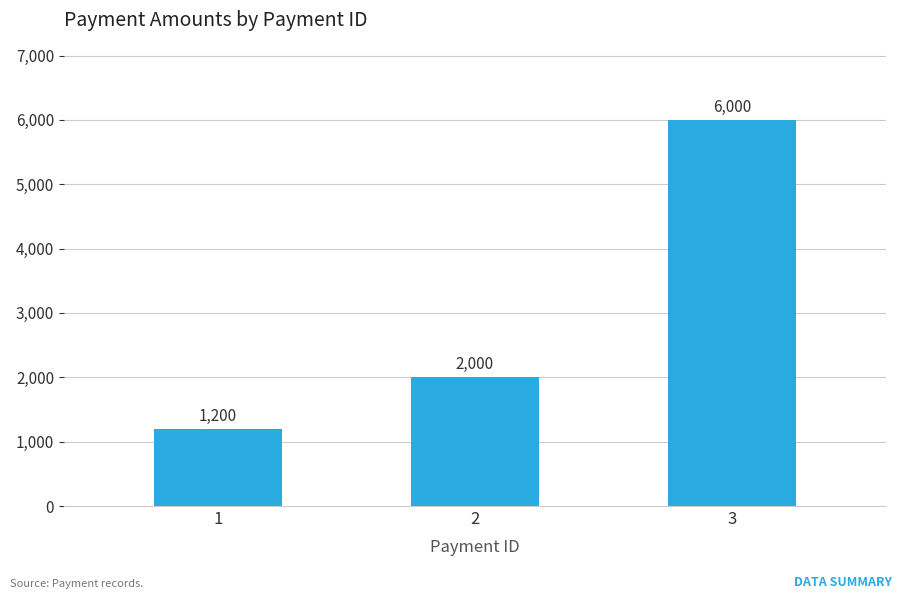

What is the change in value from 1 to 3?

+4800